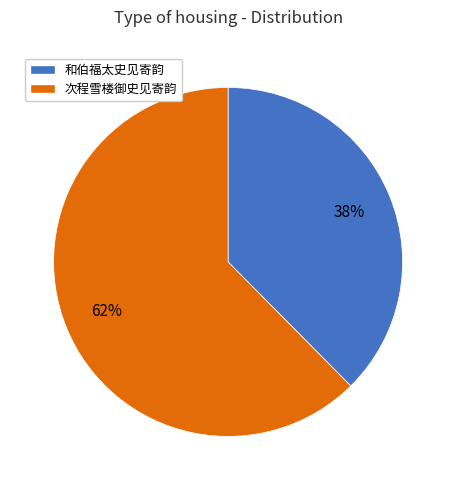

Rank the categories by value from lowest to highest.

和伯福太史见寄韵, 次程雪楼御史见寄韵